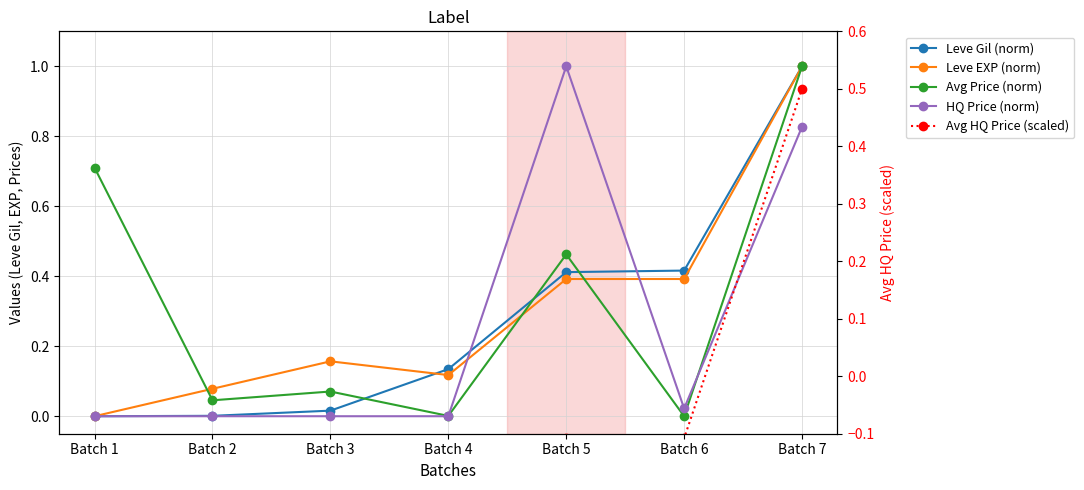

Between Batch 5 and Batch 7, which series saw the biggest shift?

Leve EXP (norm)